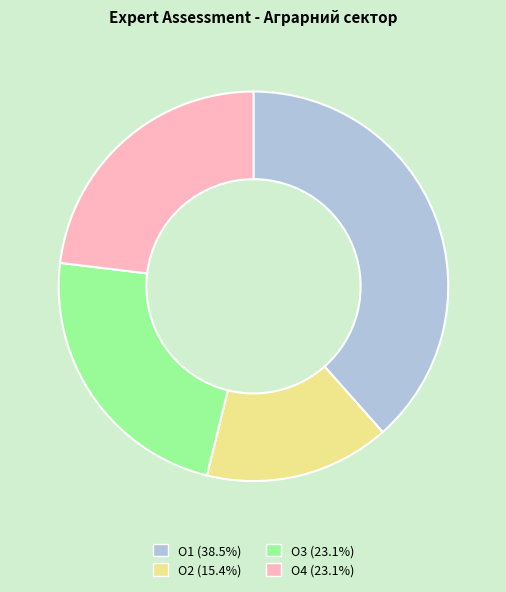

Does any single category account for the majority?

No